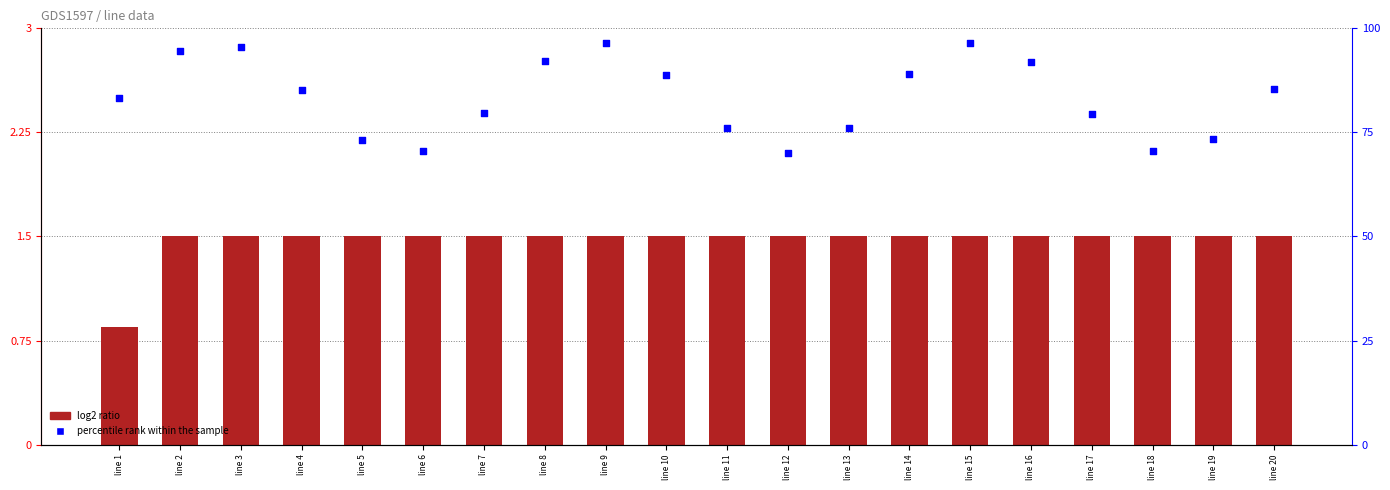

Which series reaches the minimum Y coordinate?

log2 ratio